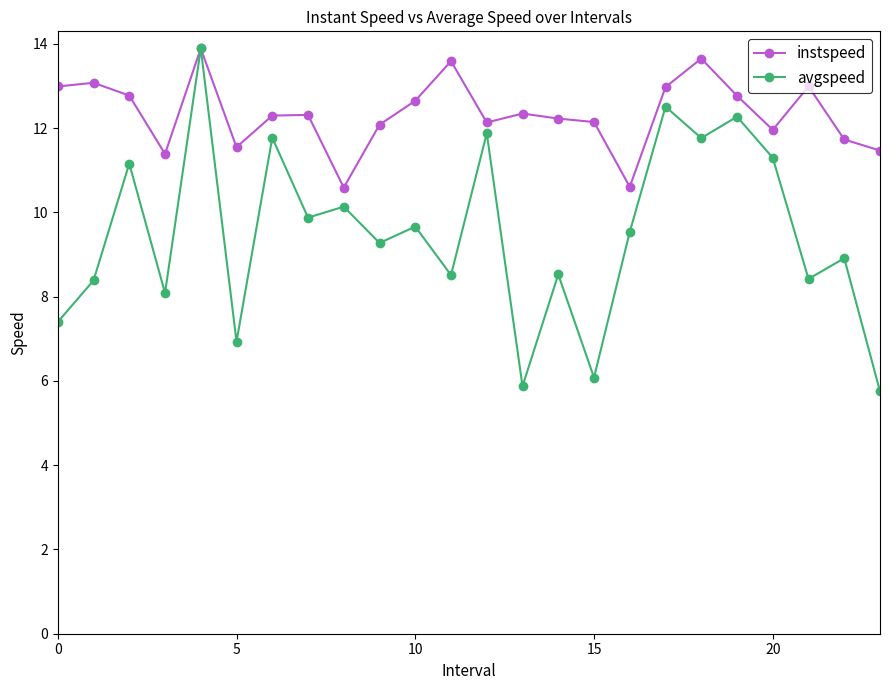

What is the maximum value for instspeed?

13.9